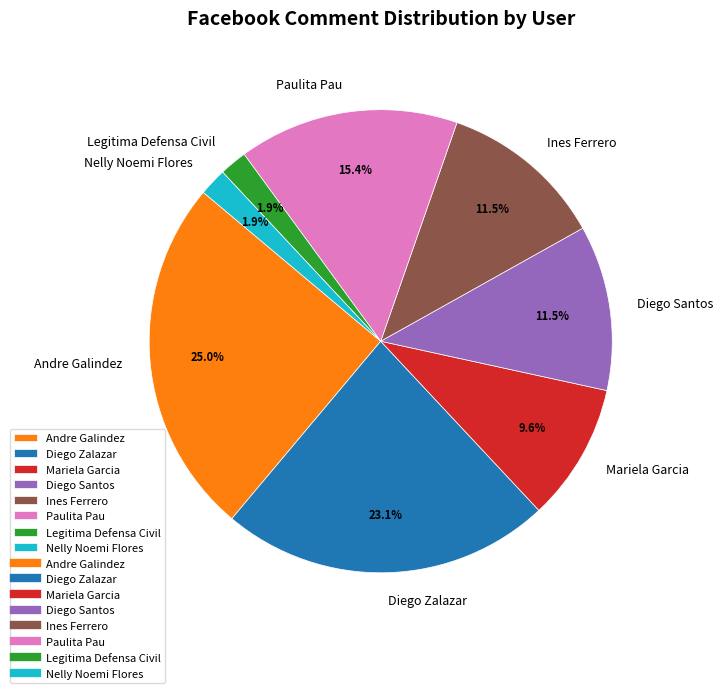

Does Diego Santos account for over 50% of the chart?

No